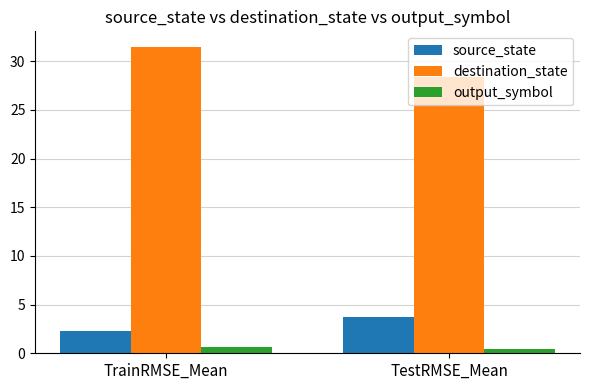

At which label is source_state closest to 3?

TrainRMSE_Mean